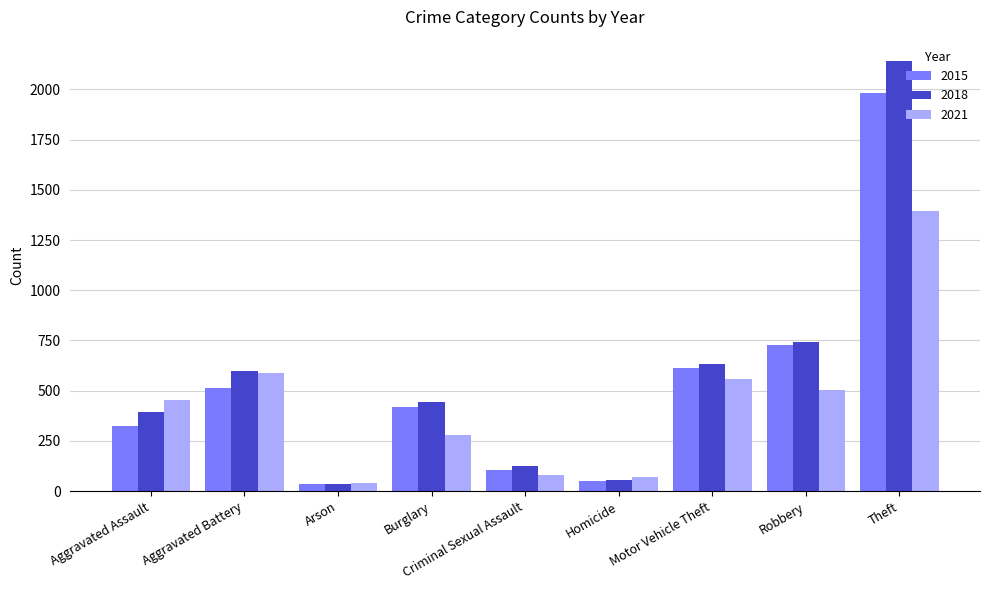

Reading right to left, what are all the values shown in this chart?

2015: 1981	726	614	50	105	421	35	515	323
2018: 2140	741	631	56	123	443	37	600	392
2021: 1392	506	560	69	81	280	43	587	452